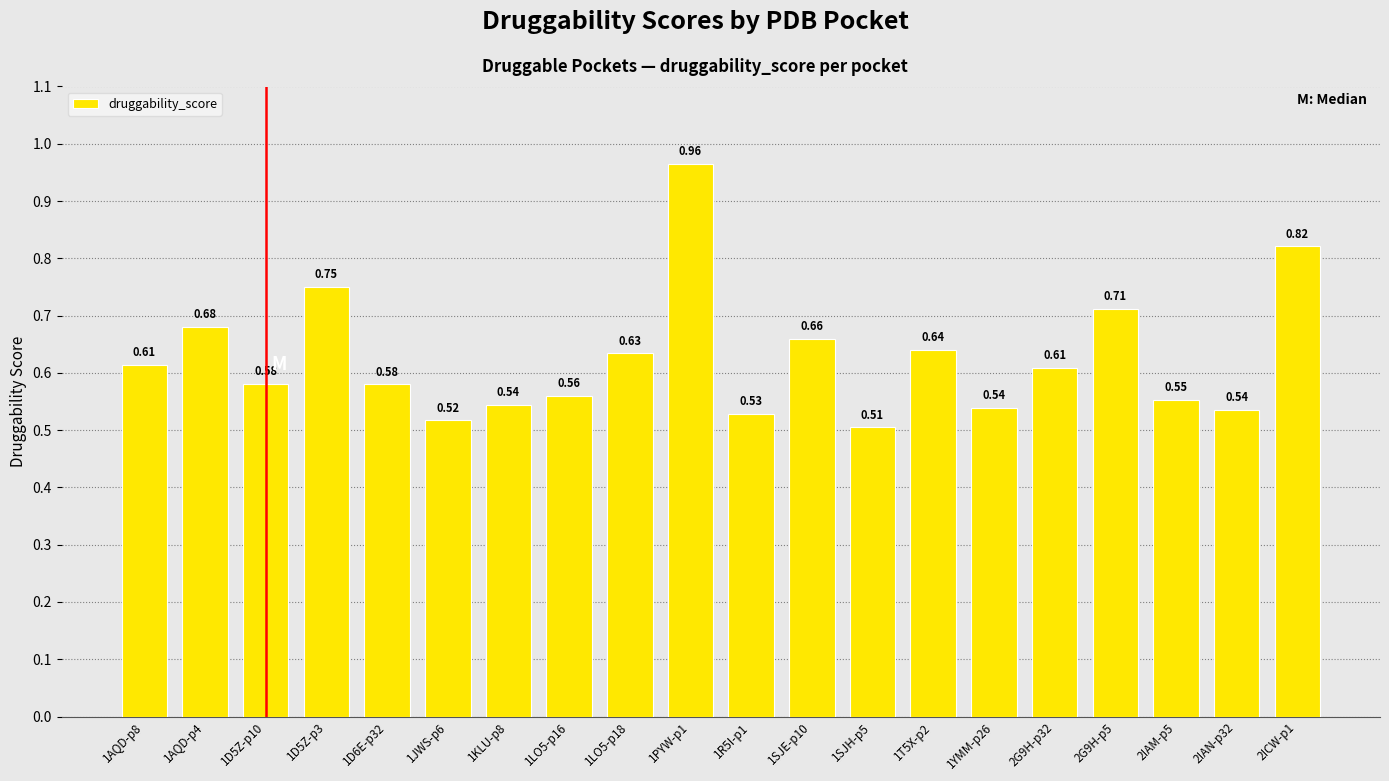

What is the sum of the values at 1YMM-p26 and 1PYW-p1?

1.5